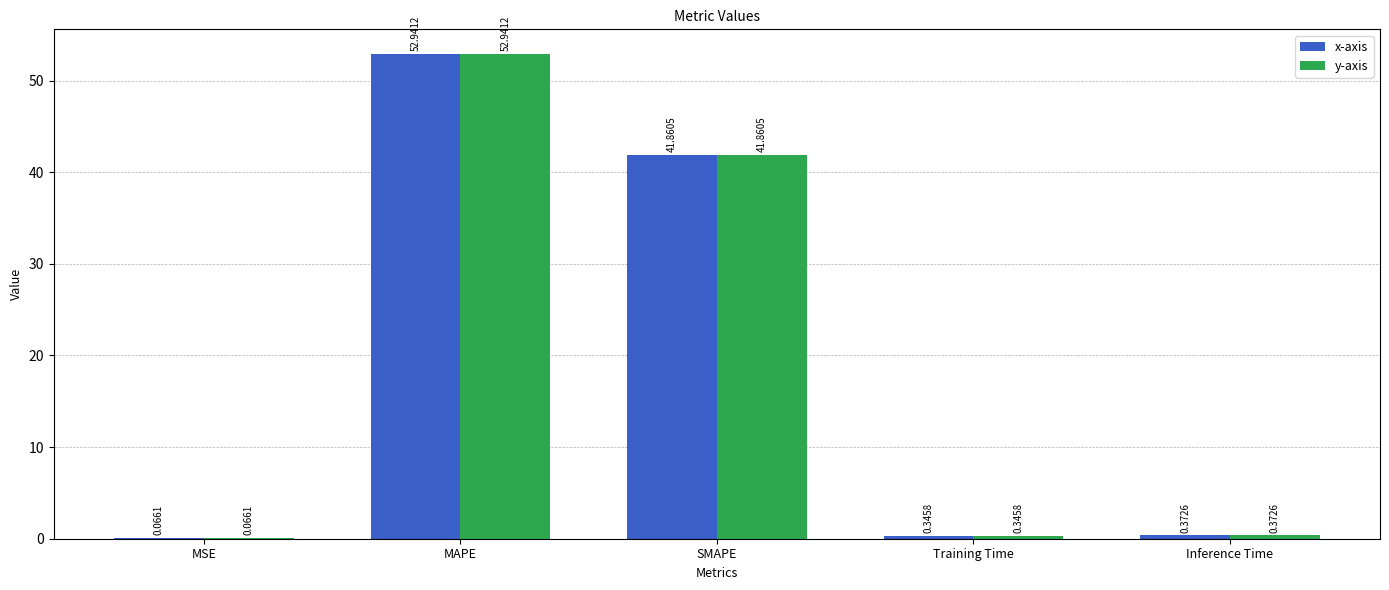

Which category has the highest value across all series?

MAPE